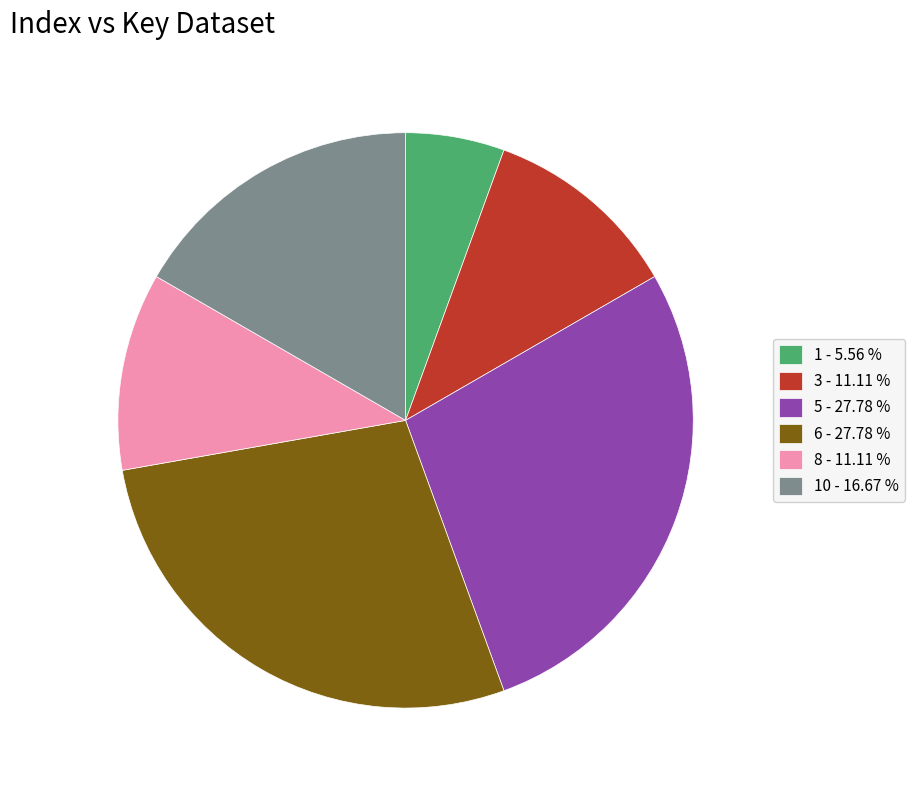

Does any single category account for the majority?

No